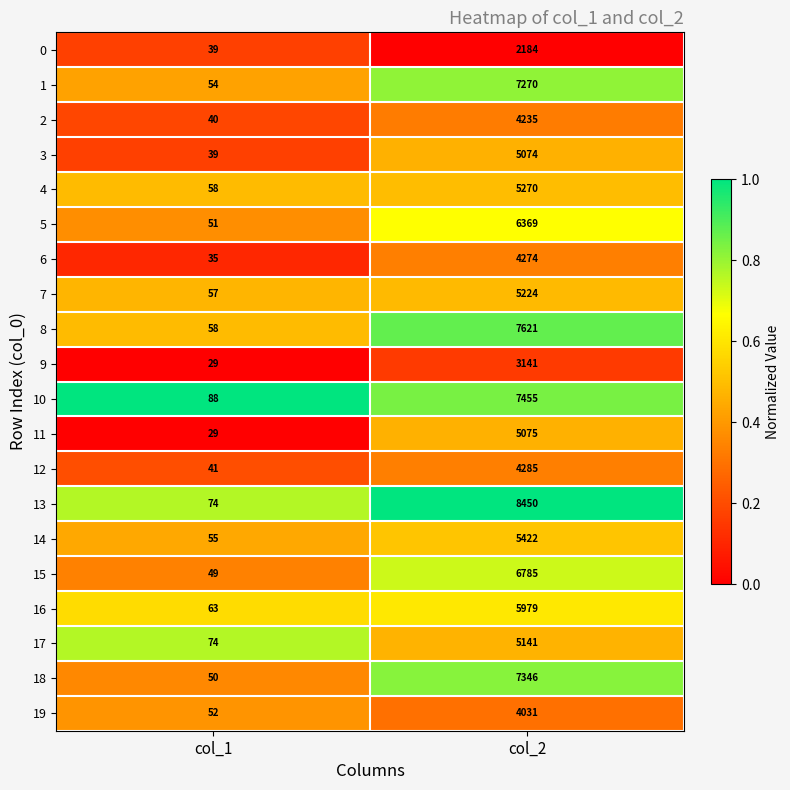

At which category is the sum across all series the highest?

col_2